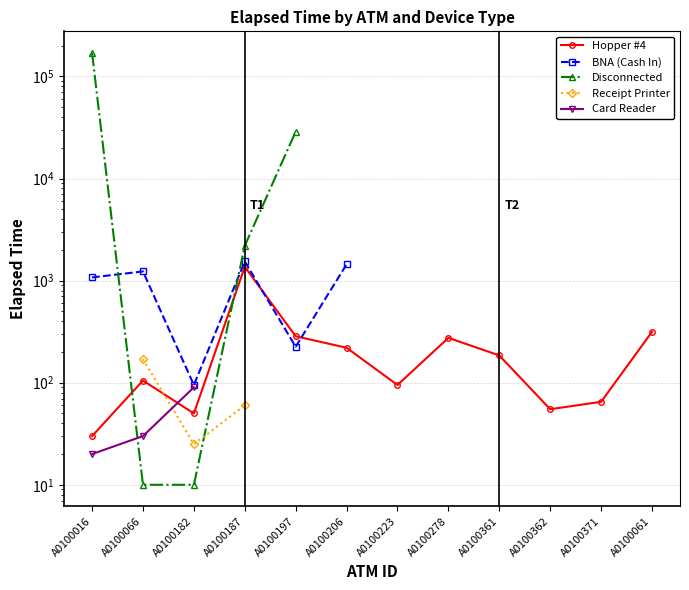

What is the maximum value for Card Reader?

90.0